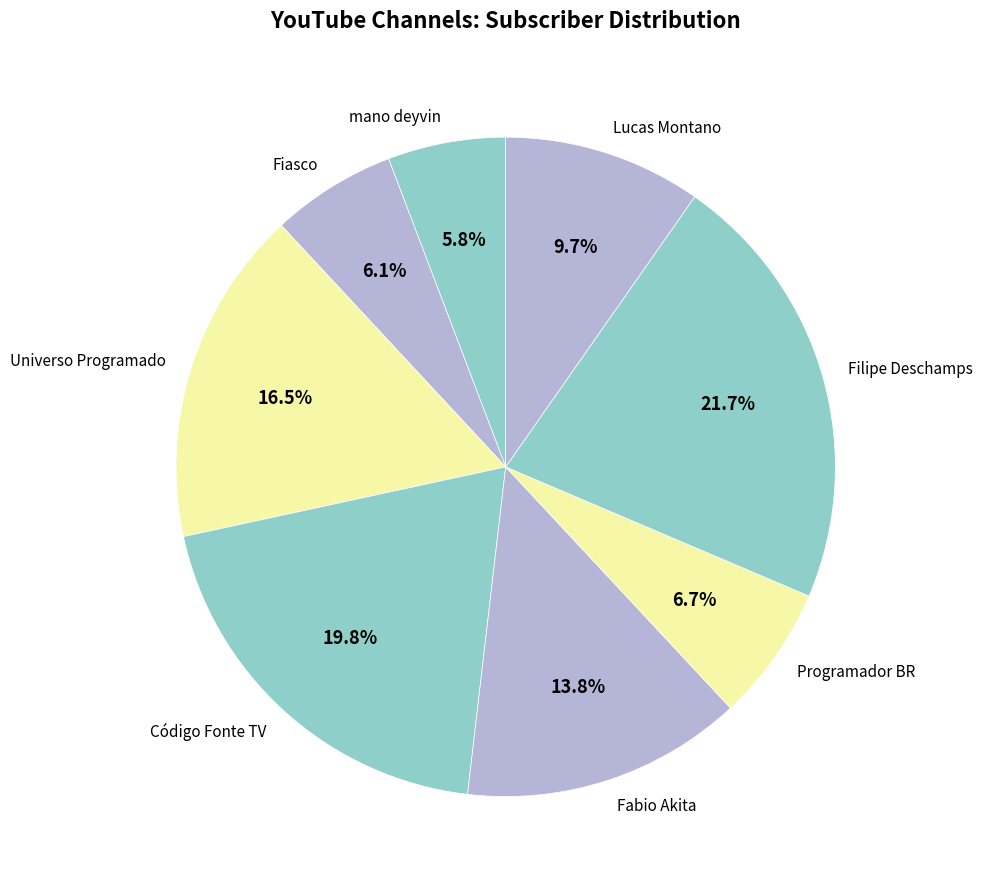

What percentage is the Fabio Akita slice, to the nearest percent?

14%